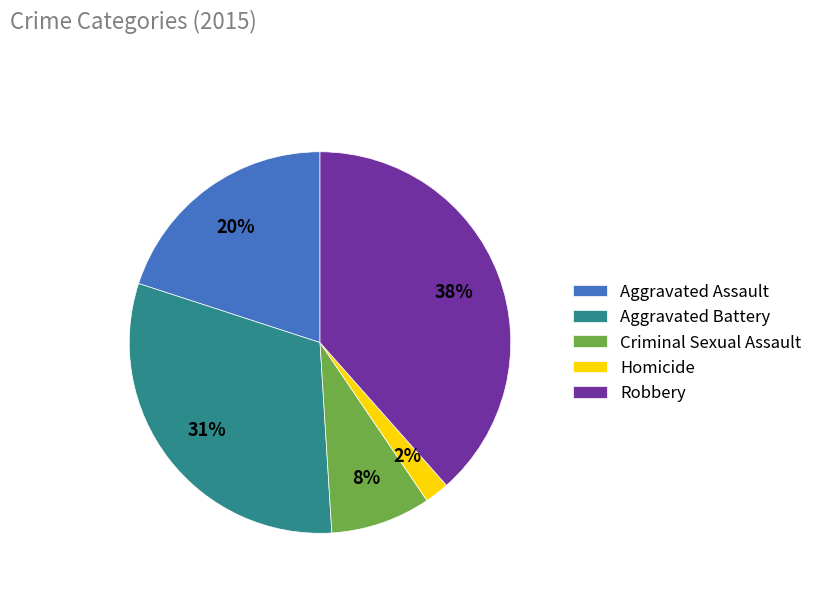

The Robbery slice represents 47% of the pie. True or false?

False